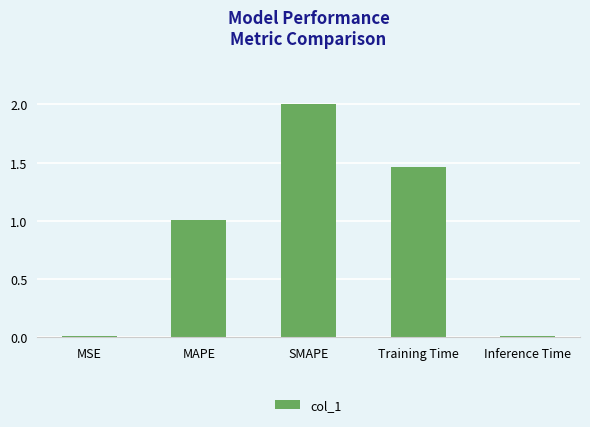

How many data points are less than 1?

2